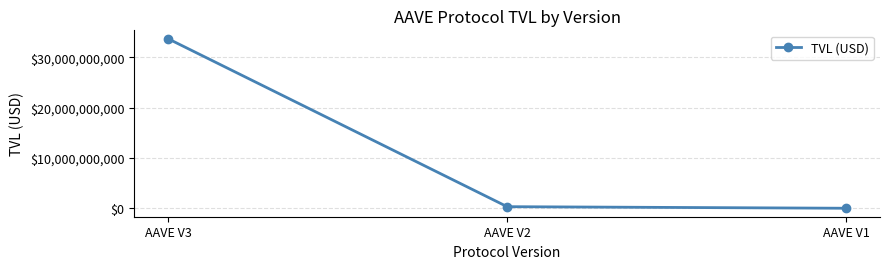

Read the value at AAVE V2.

325612270.3